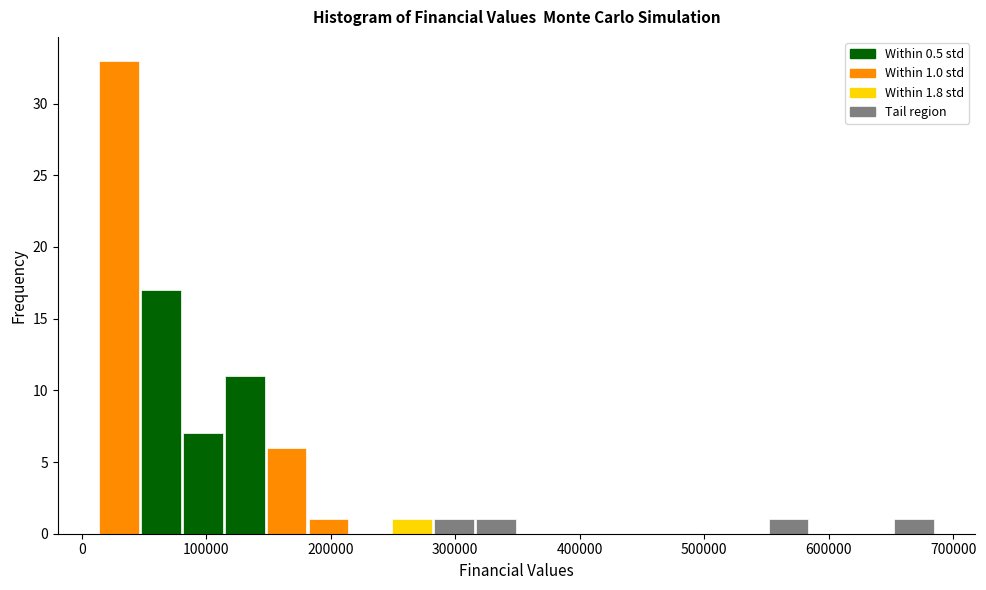

Read against the x-axis, roughly where is the centre of the tallest bar?

30000